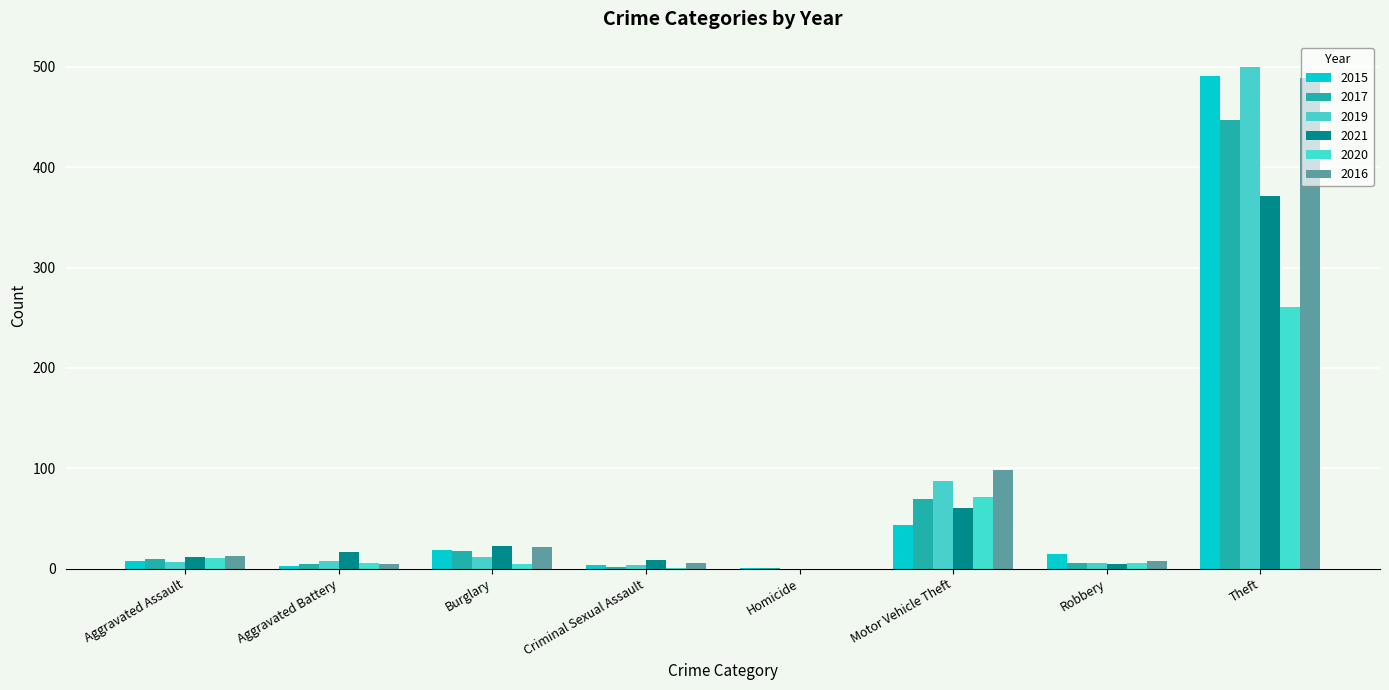

The 2019 series shows 11 at Aggravated Assault. True or false?

False